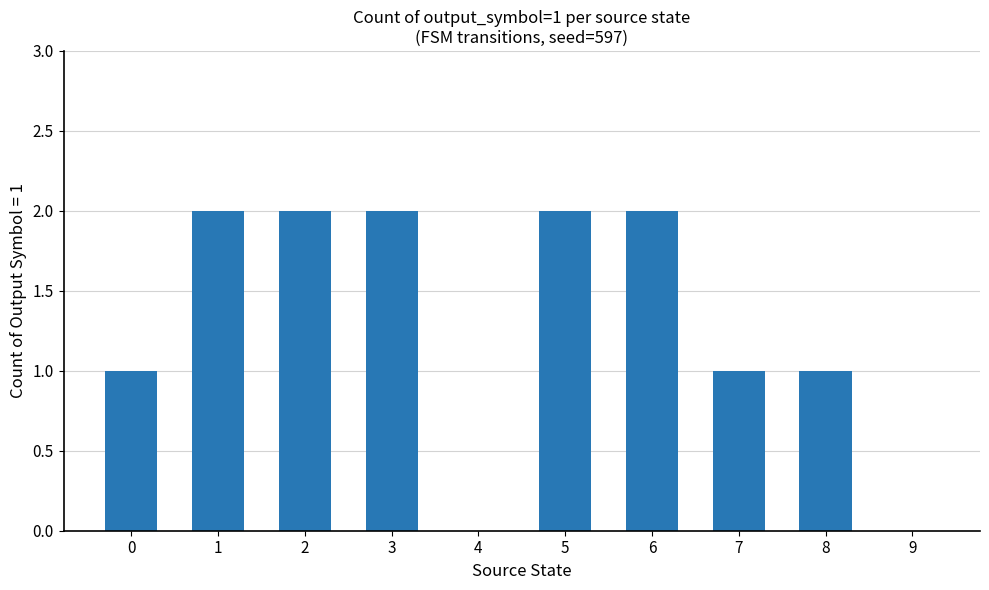

Count the number of data series in this chart.

1